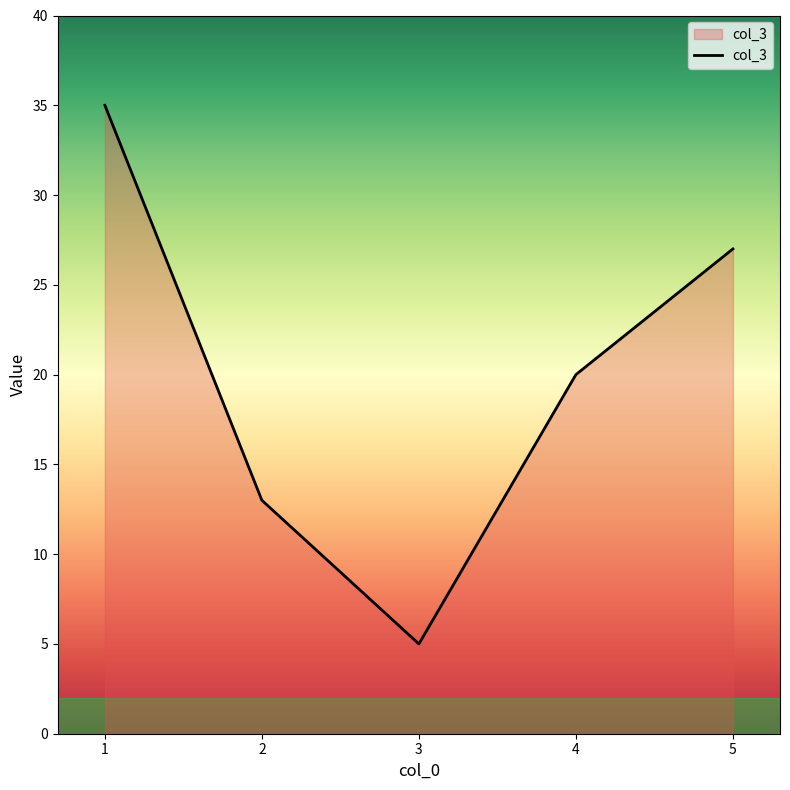

True or false: the data shows 27 at 5.

True